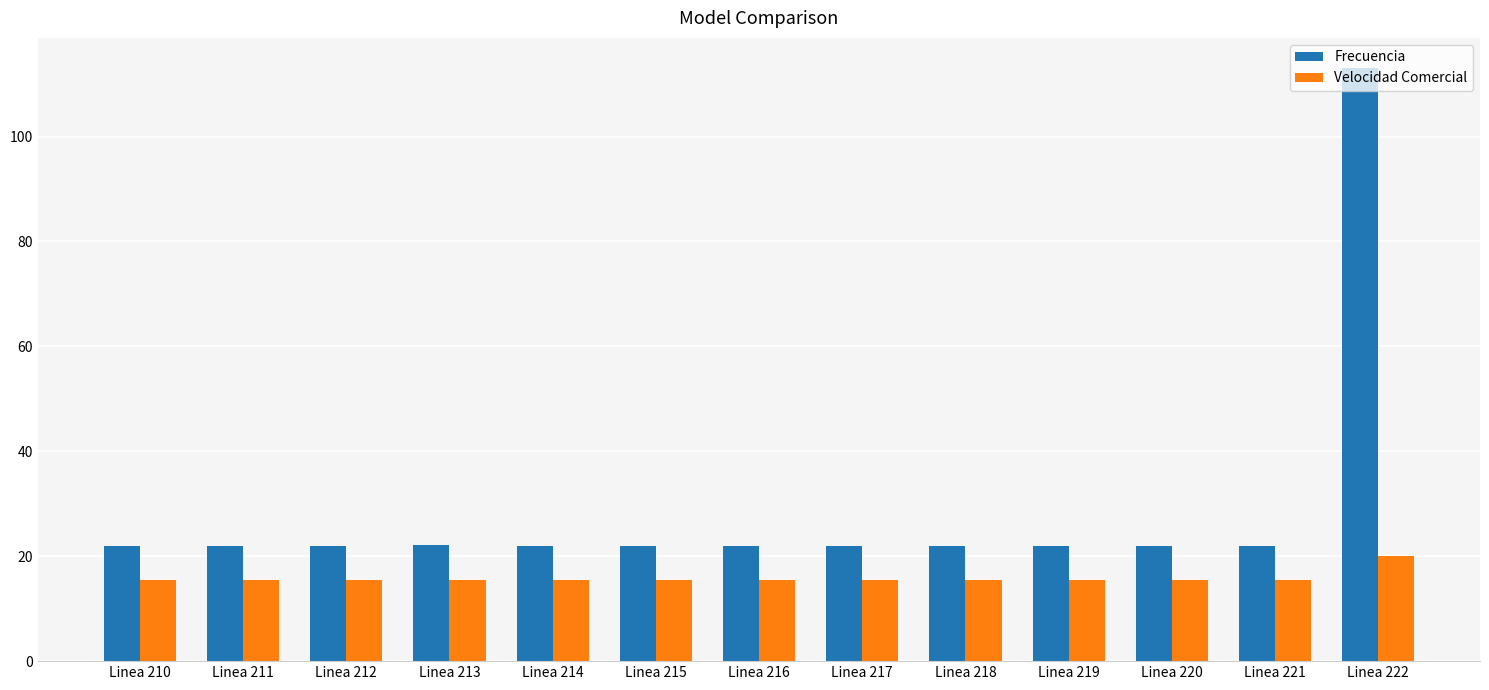

The value of Velocidad Comercial at Linea 210 is 4.4. True or false?

False